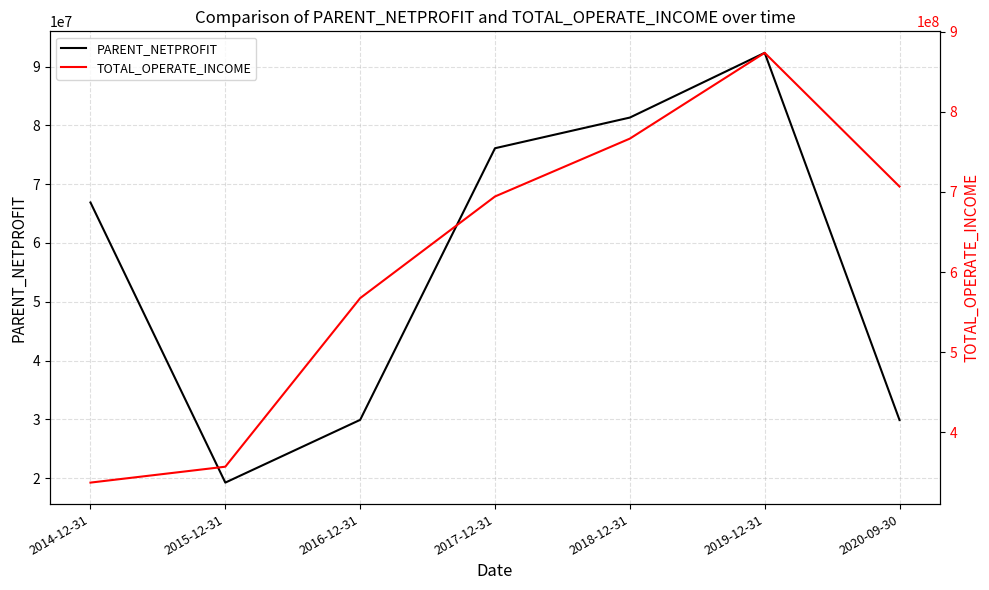

True or false: PARENT_NETPROFIT has a value of 29915261.6 at 2016-12-31.

True